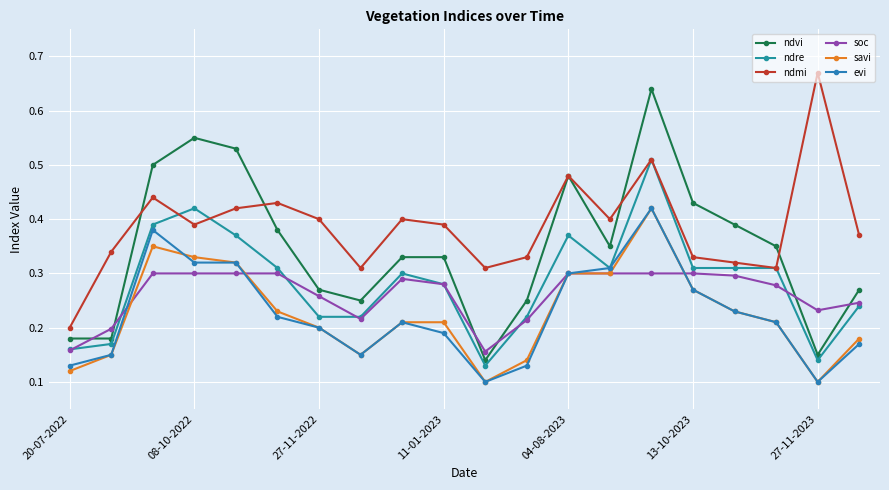

What is the difference between the second highest and minimum values in the soc series?

0.1